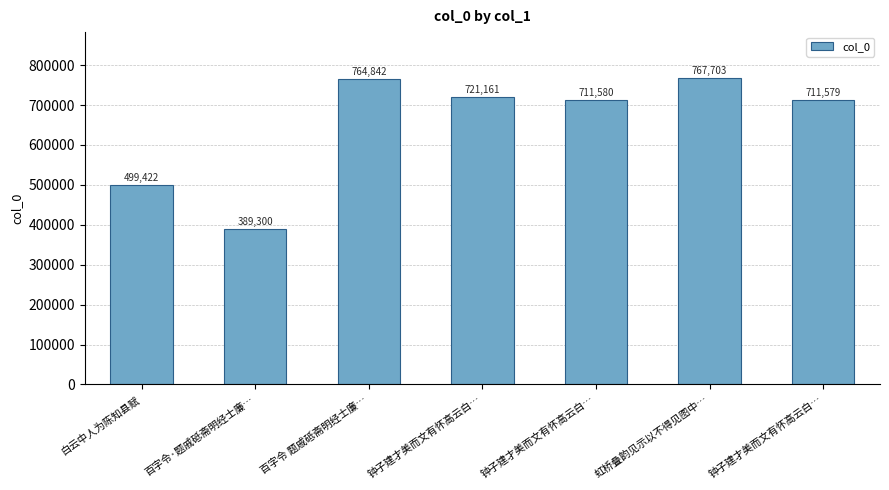

How many data points are less than 711580?

3